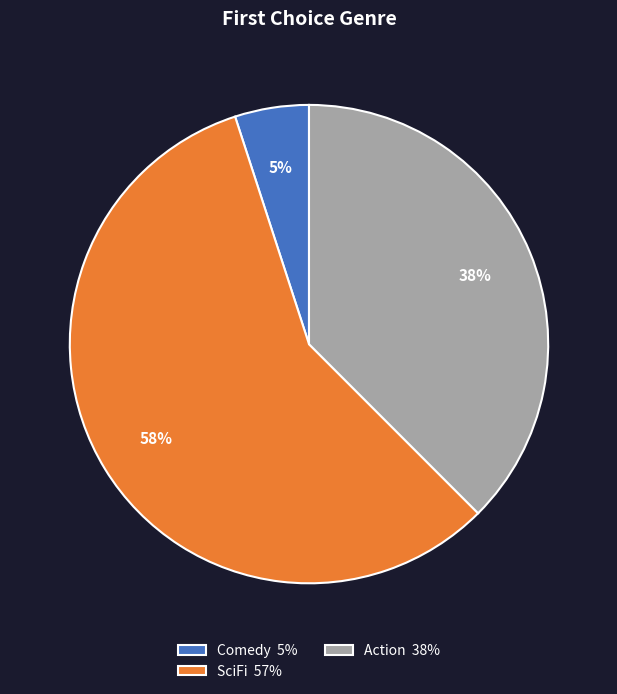

What is the smallest slice in the pie chart?

Comedy 5%